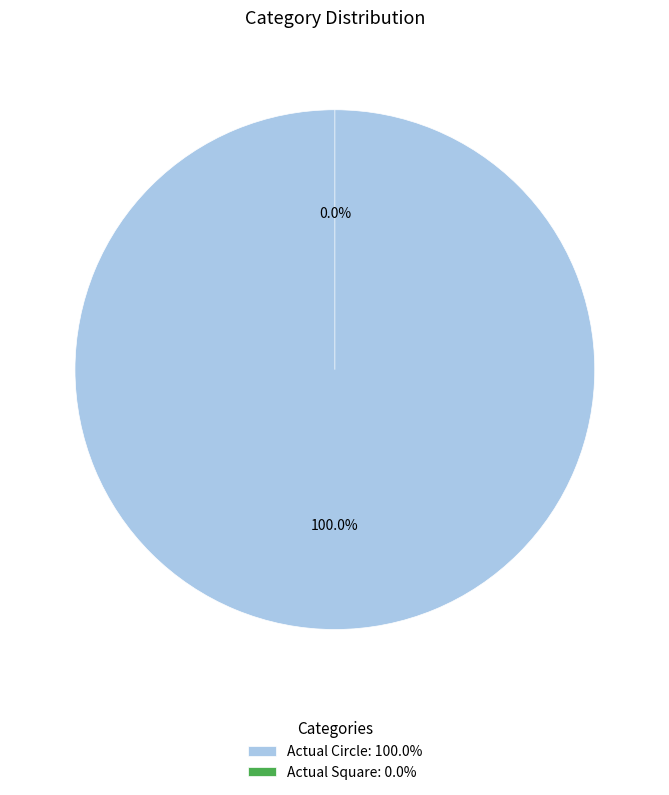

Which has a higher value, Actual Square or Actual Circle?

Actual Circle